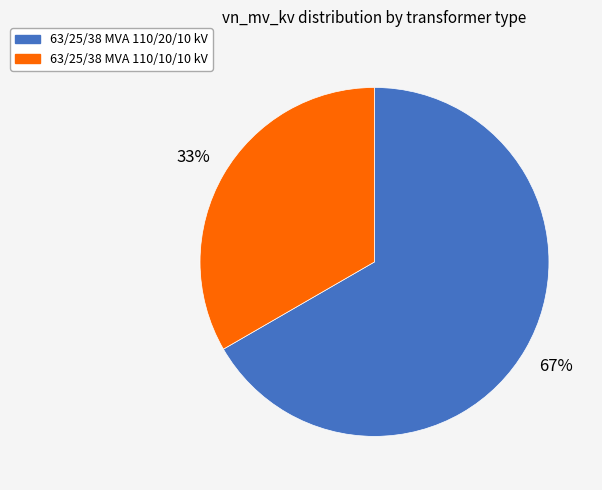

Which category accounts for the majority?

63/25/38 MVA 110/20/10 kV